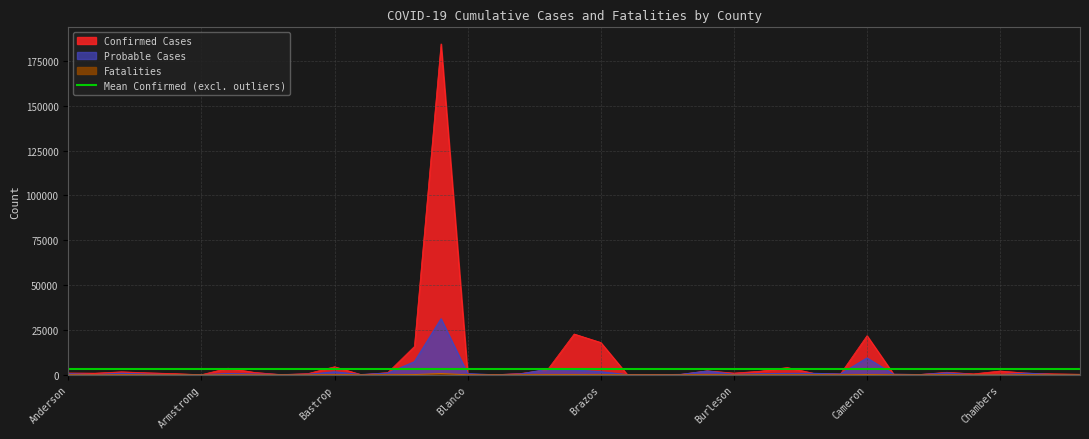

What is the sum of the Fatalities values at Andrews and Bailey?

13